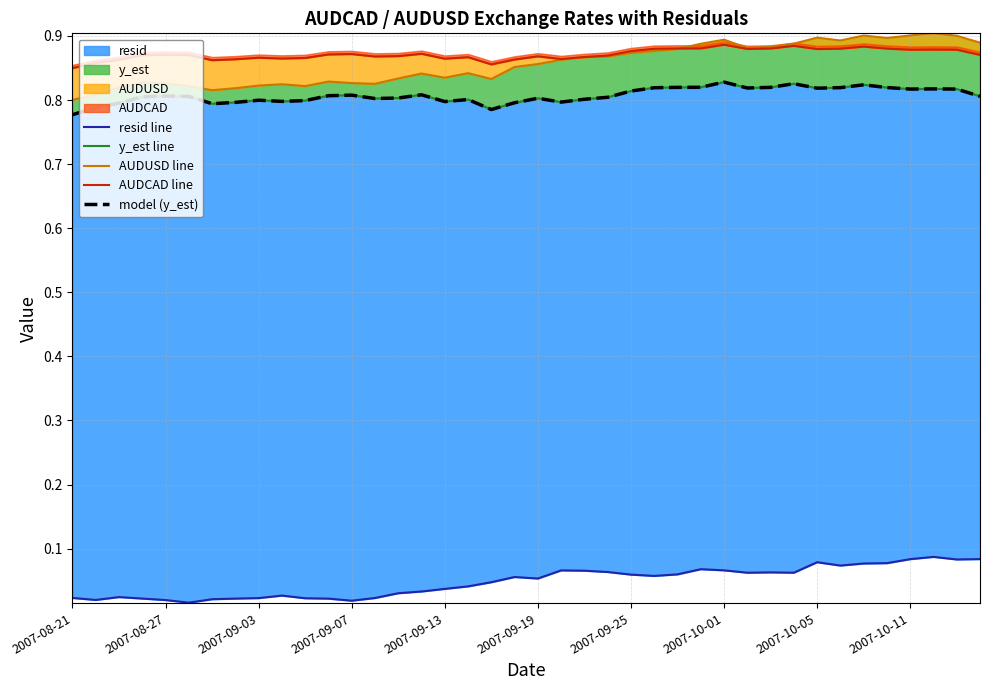

At which label is model (y_est) closest to 0?

2007-08-21